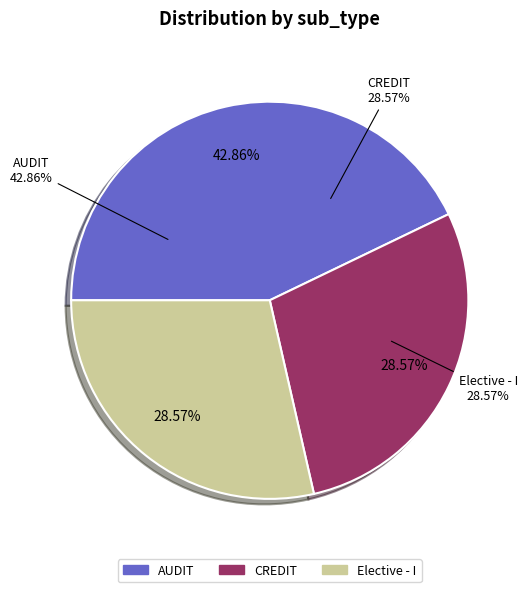

The Elective - I slice represents 29% of the pie. True or false?

True